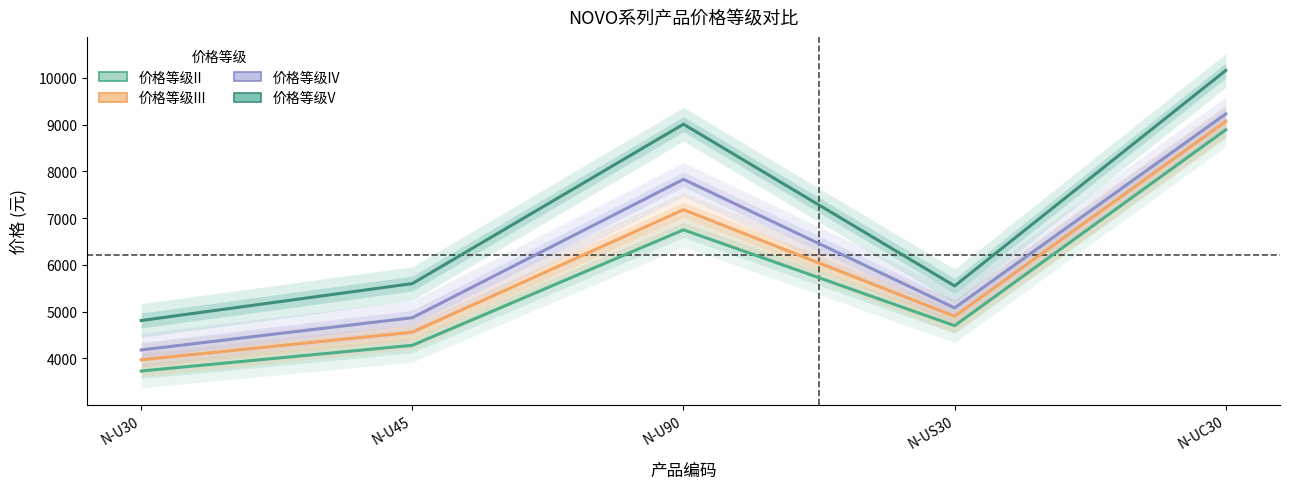

What is the sum of the 价格等级II values at N-UC30 and N-U30?

12620